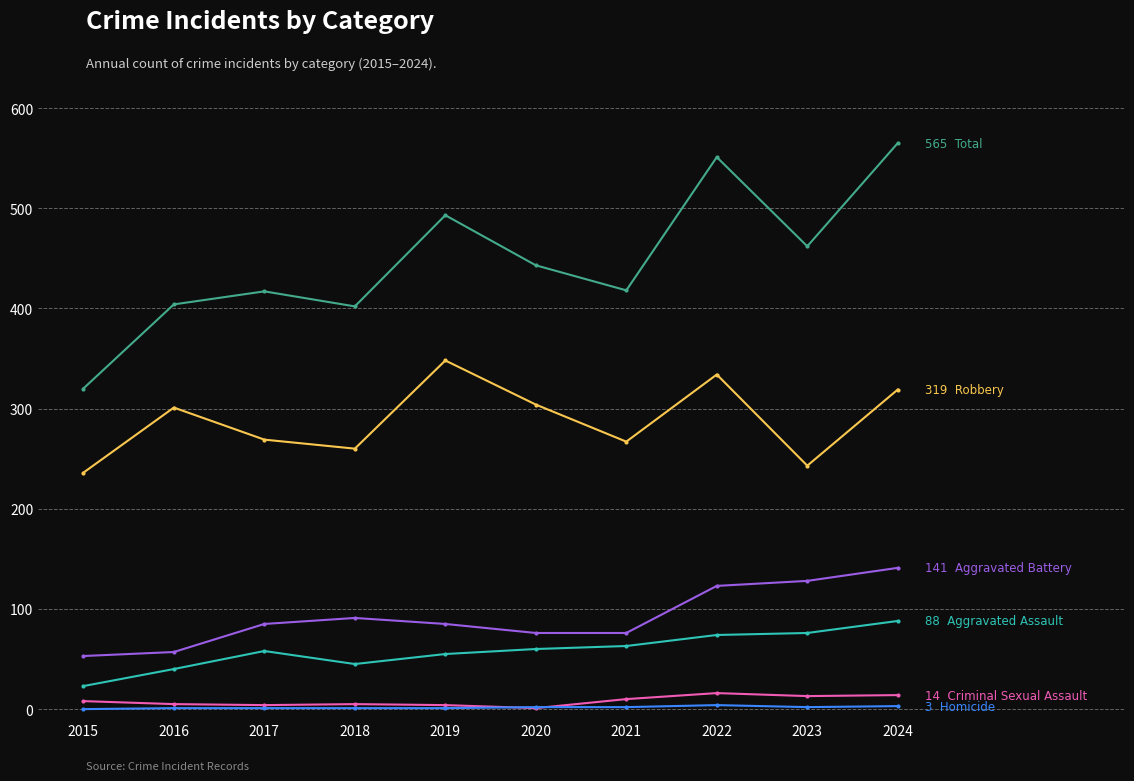

What is the greatest value displayed?

565